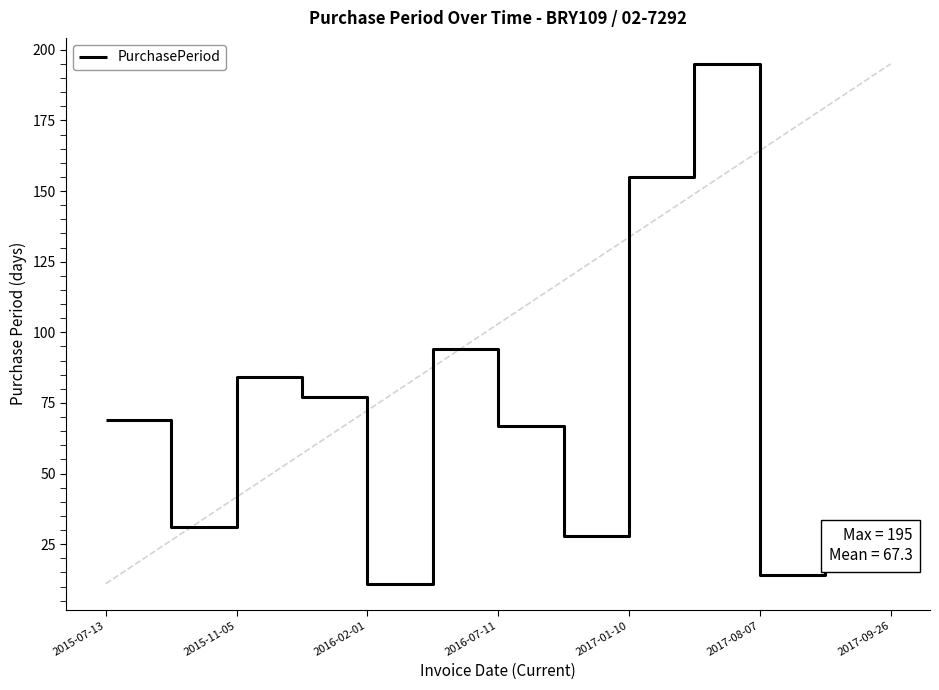

What is the greatest value displayed?

195